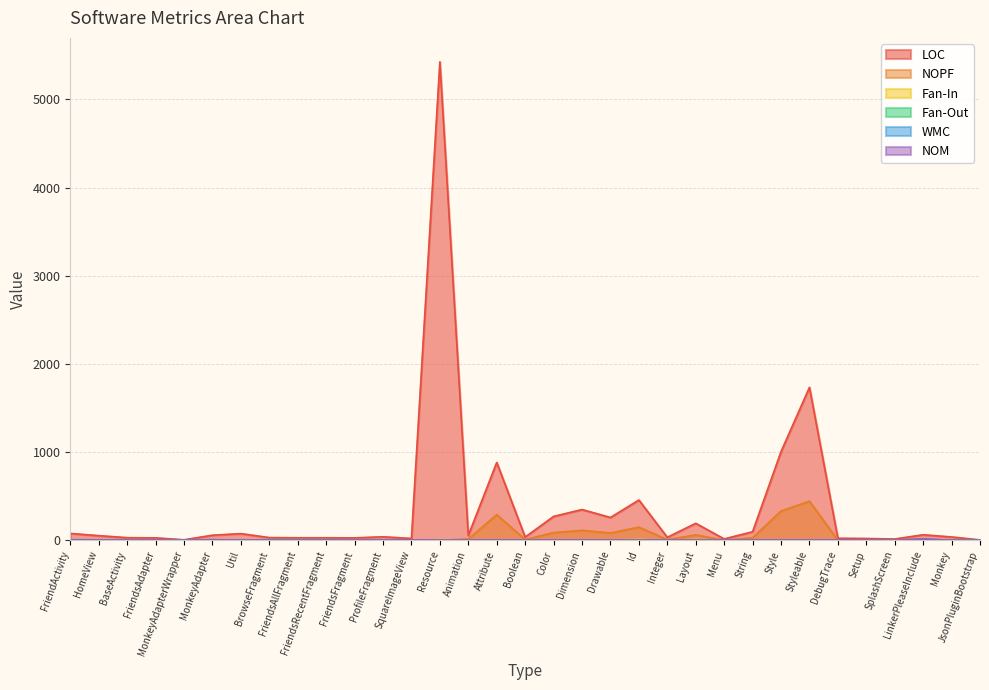

True or false: NOPF and LOC intersect in this chart.

False